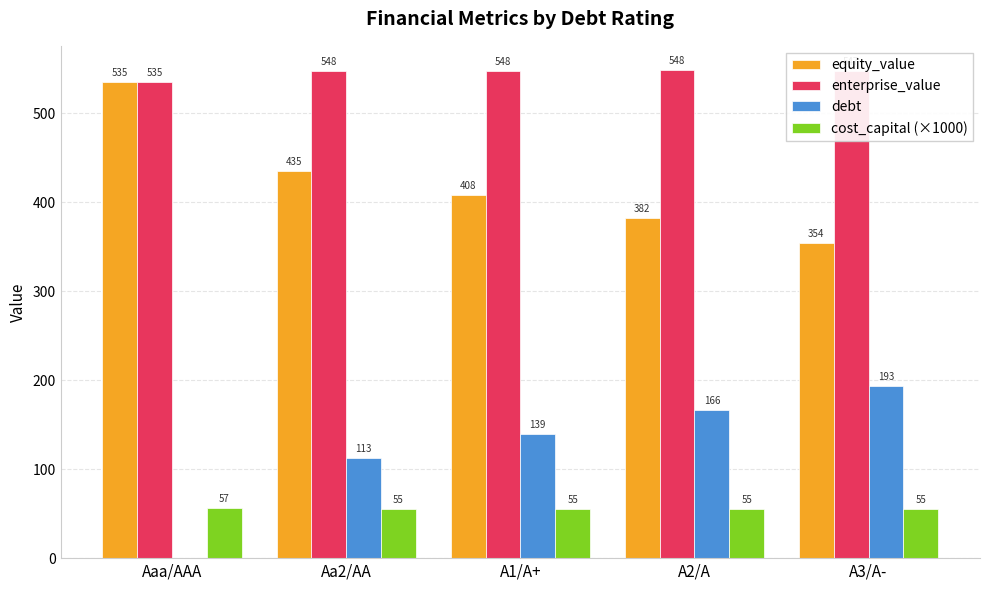

Are the bars grouped side by side (vs. stacked)?

Yes